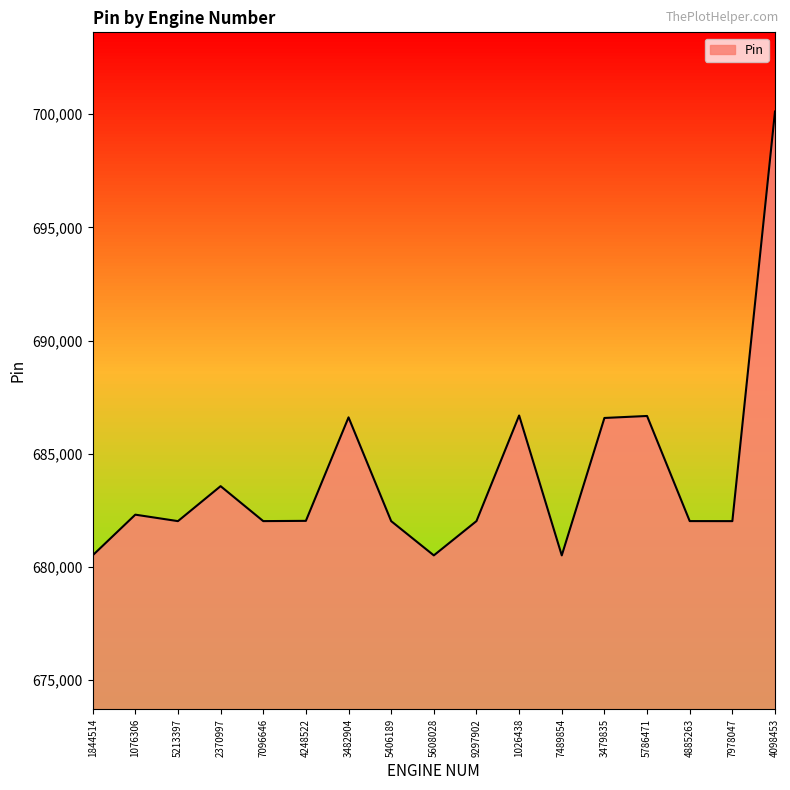

Rank the categories by value from lowest to highest.

1844514, 5608028, 7489854, 5213397, 5406189, 7978047, 7096646, 9297902, 4885263, 4248522, 1076306, 2370997, 3479835, 3482904, 5786471, 1026438, 4098453